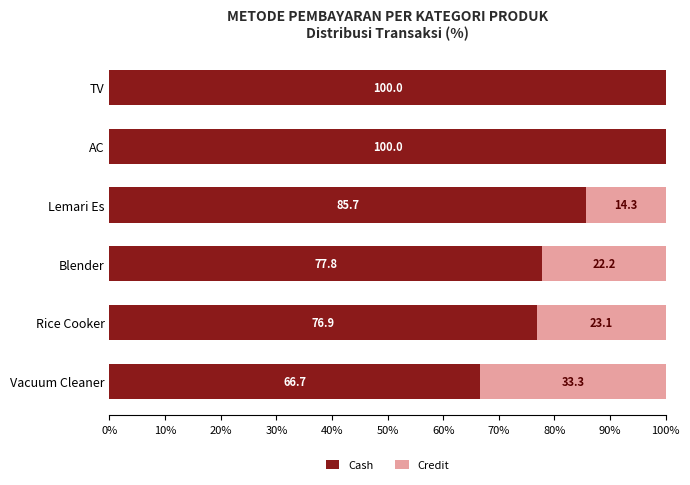

Where is Cash nearest to the value 83?

Lemari Es